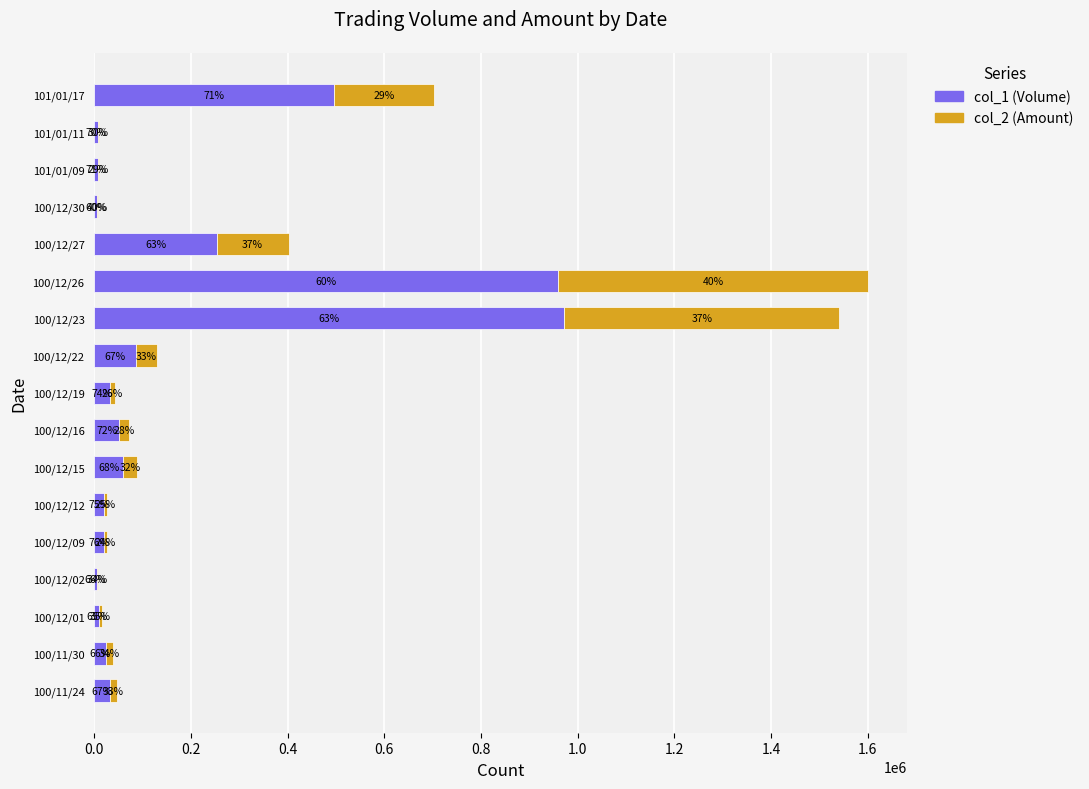

Reading right to left, extract all data points from this chart.

col_1 (Volume): 496000	7000	7000	5000	253000	959000	972000	86000	32000	52000	60000	20000	20000	5000	10000	25000	32000
col_2 (Amount): 205920	2940	2800	3350	148740	641100	568980	42960	11480	20320	27600	6600	6200	2550	5300	13050	15920